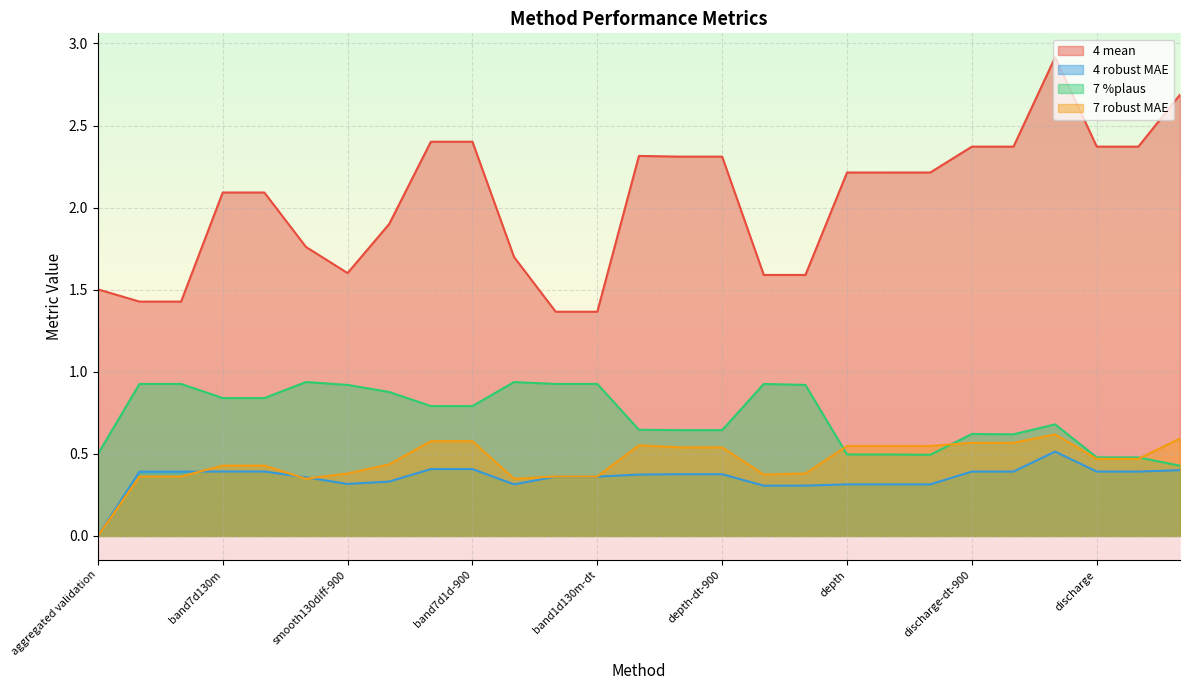

Is it true that 7 %plaus equals 0.8 at band7d130m-900?

True